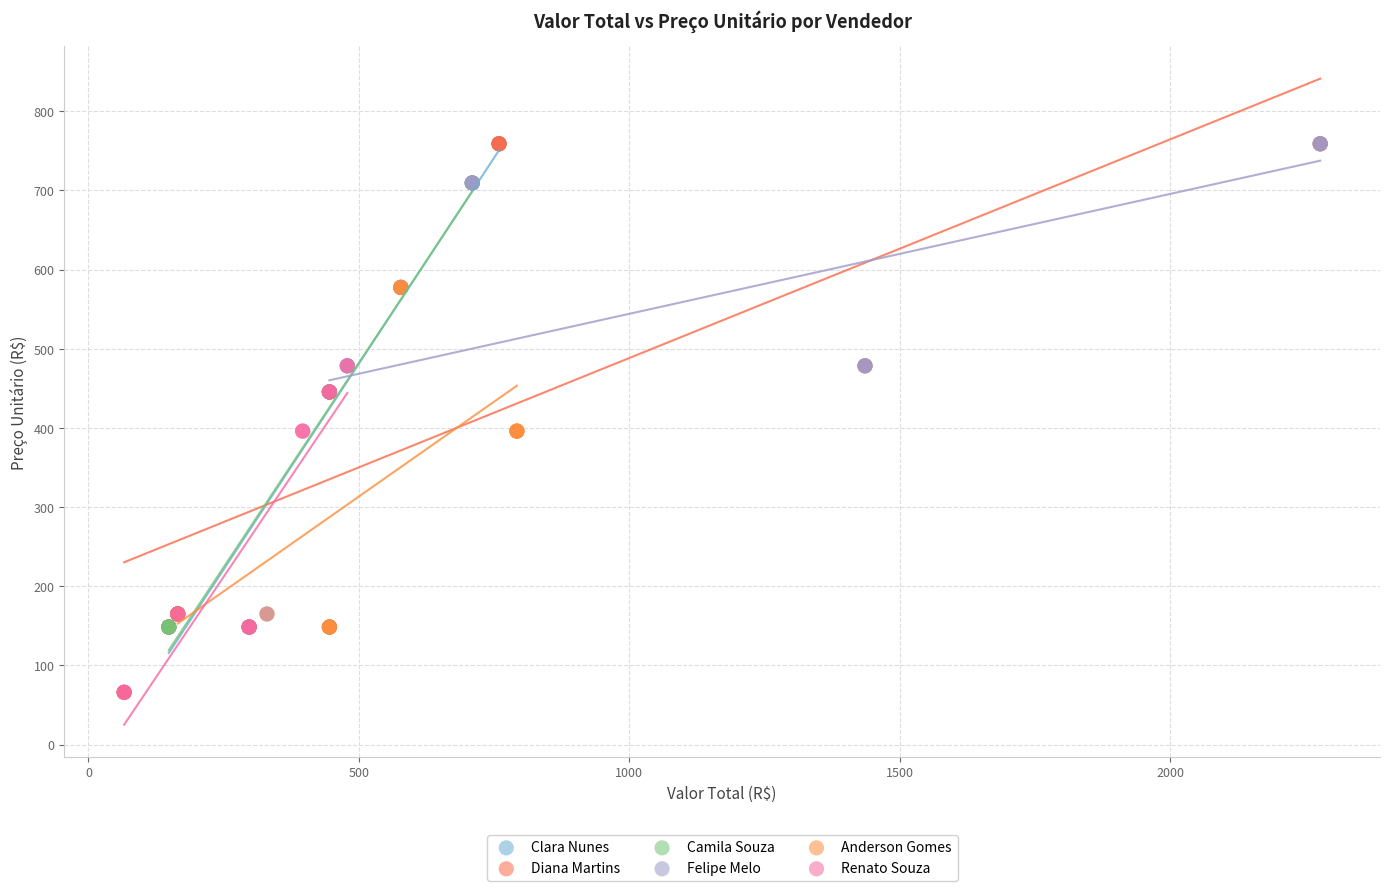

Which series has the largest Y range (max minus min)?

Diana Martins